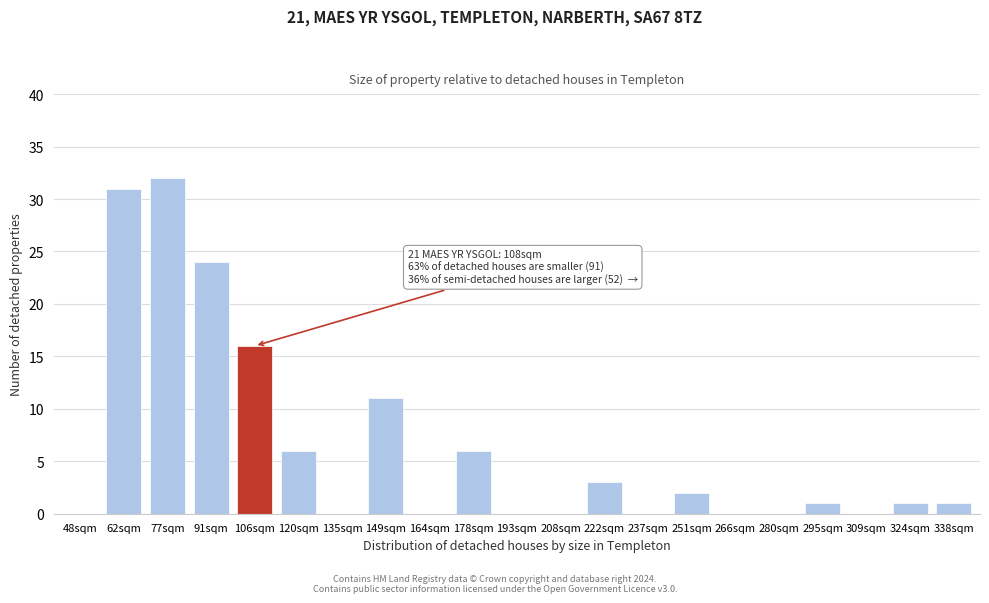

Reading left to right, transcribe all the data shown in this chart.

48sqm=0	62sqm=31	77sqm=32	91sqm=24	106sqm=16	120sqm=6	135sqm=0	149sqm=11	164sqm=0	178sqm=6	193sqm=0	208sqm=0	222sqm=3	237sqm=0	251sqm=2	266sqm=0	280sqm=0	295sqm=1	309sqm=0	324sqm=1	338sqm=1